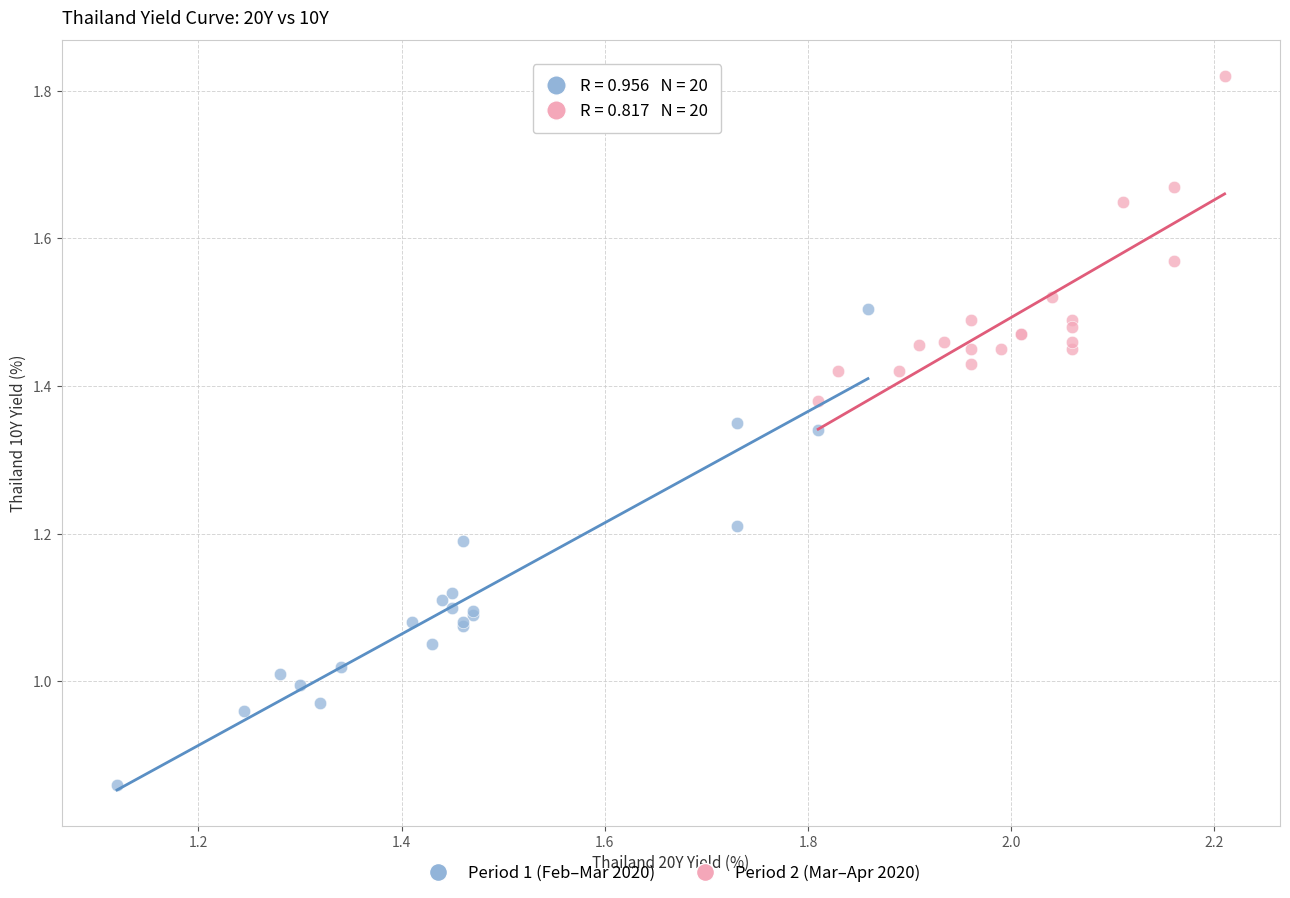

Which series has the largest Y range (max minus min)?

Period 1 (Feb–Mar 2020)